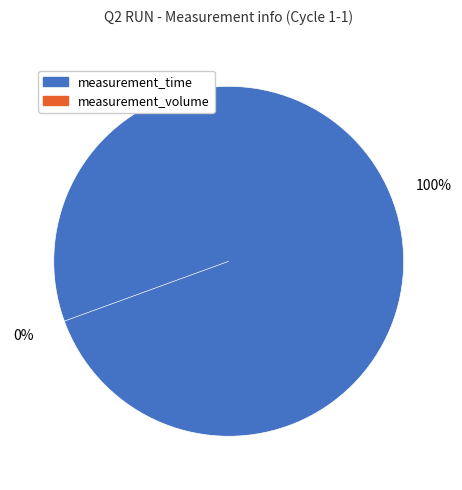

Count the number of slices in the pie.

2